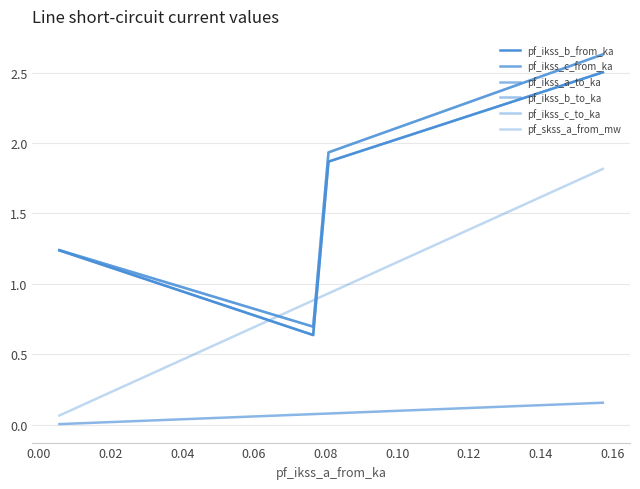

Which series ends up on top after the final intersection of pf_ikss_c_to_ka and pf_skss_a_from_mw?

pf_ikss_c_to_ka